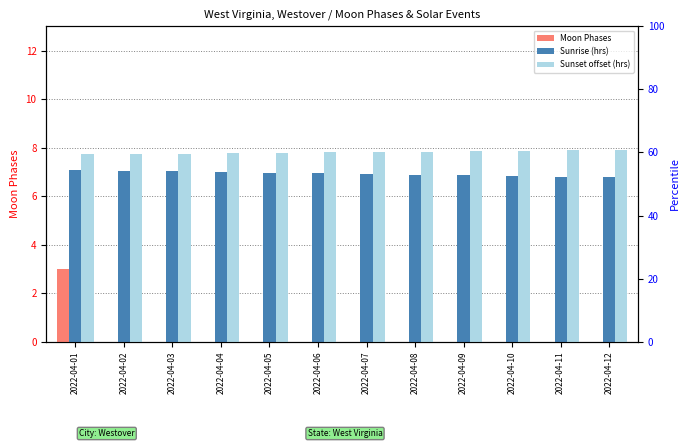

What is the value of the Sunrise (hrs) bar at the 6th from the left?

7.0